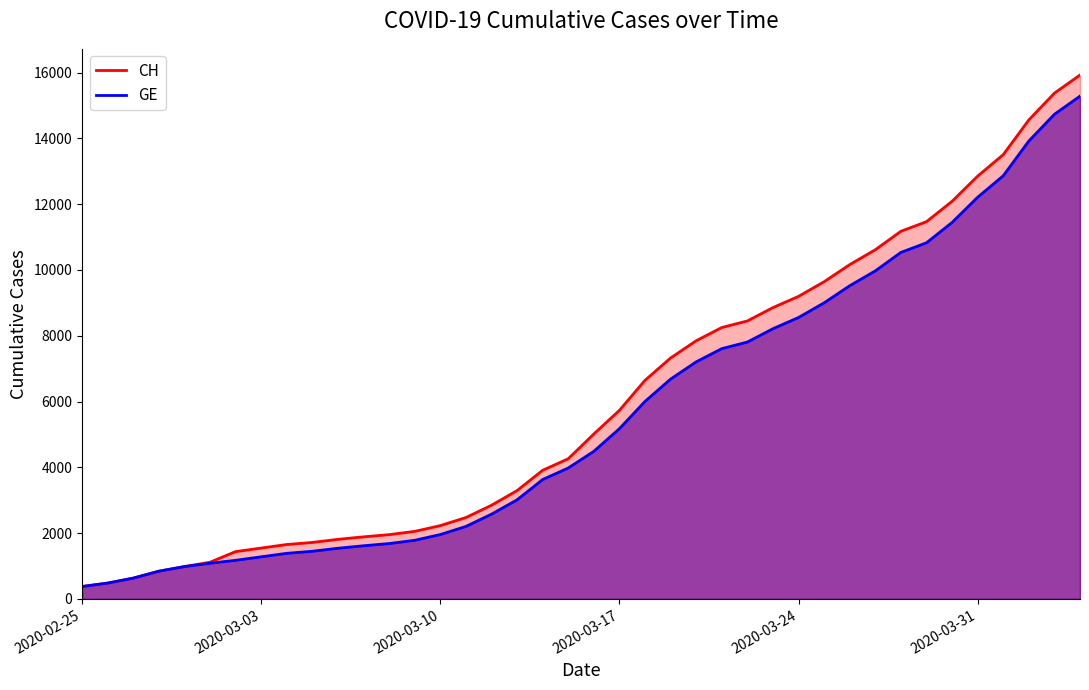

Which series changed the most between 2020-03-10 and 2020-03-17?

CH